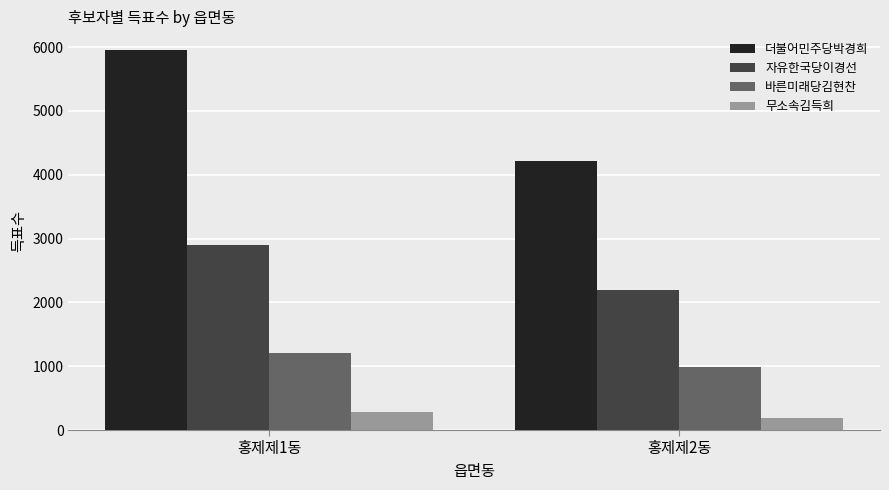

Which series has the widest spread of values?

더불어민주당박경희